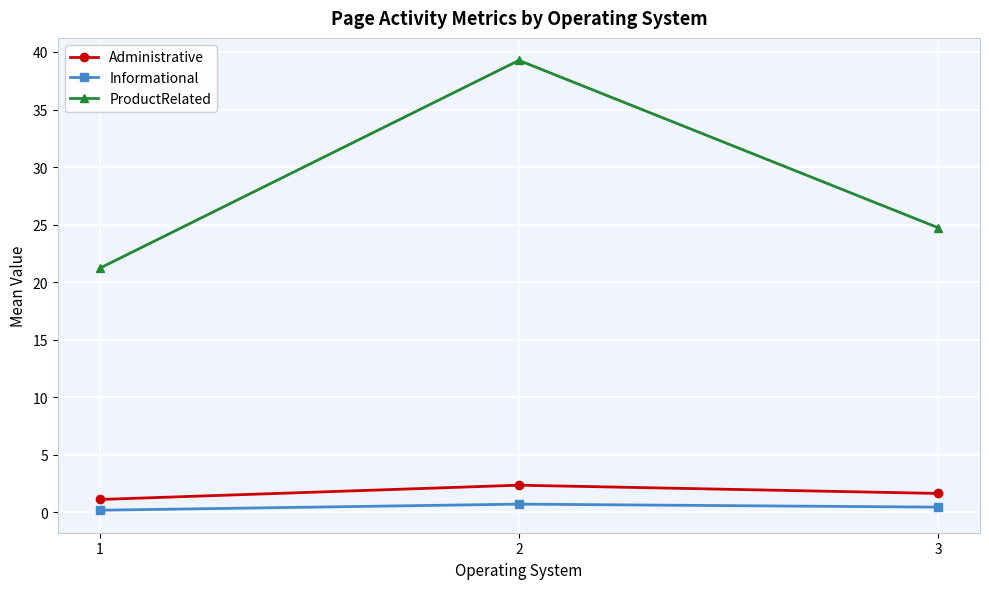

The value of ProductRelated at 2 is 39.3. True or false?

True